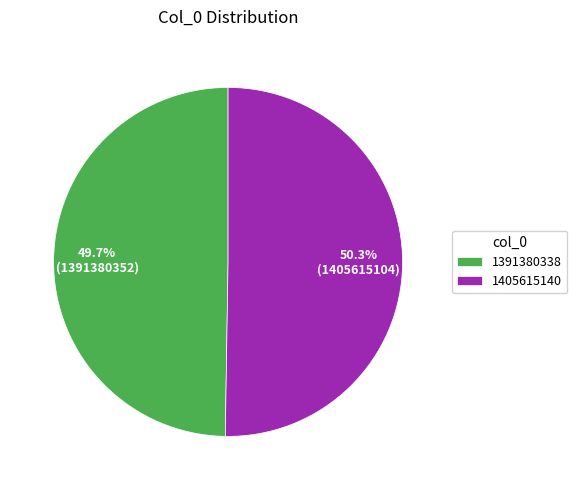

What is the ratio of the value at 1405615140 to the value at 1391380338?

1.0